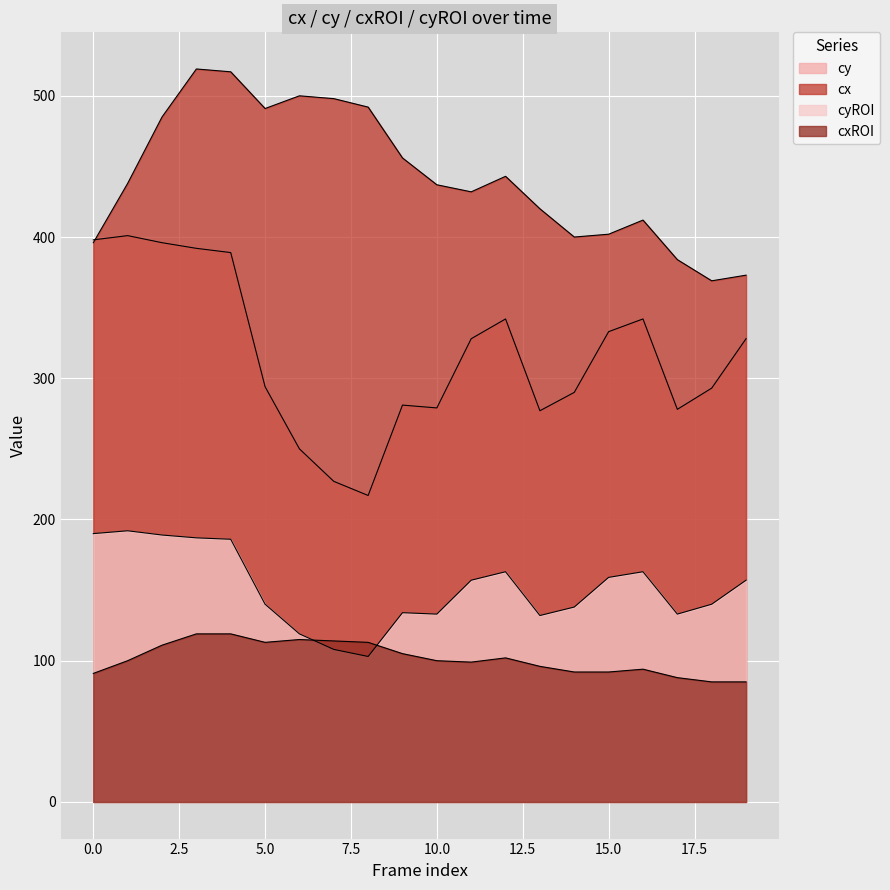

What is the sum of the cxROI values at 10 and 7?

214